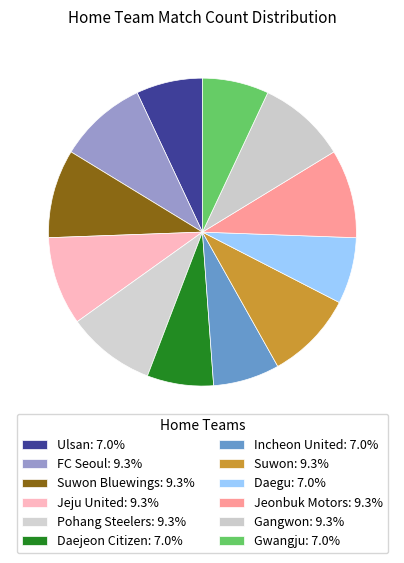

Is there a majority slice in this chart?

No